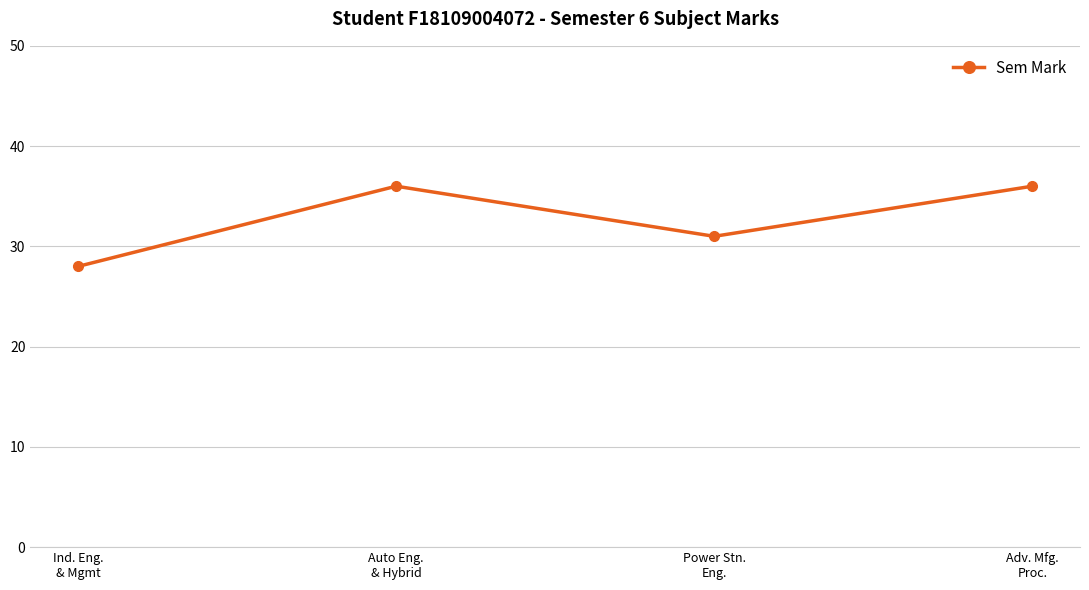

Count the values in the range 31 to 36.

3